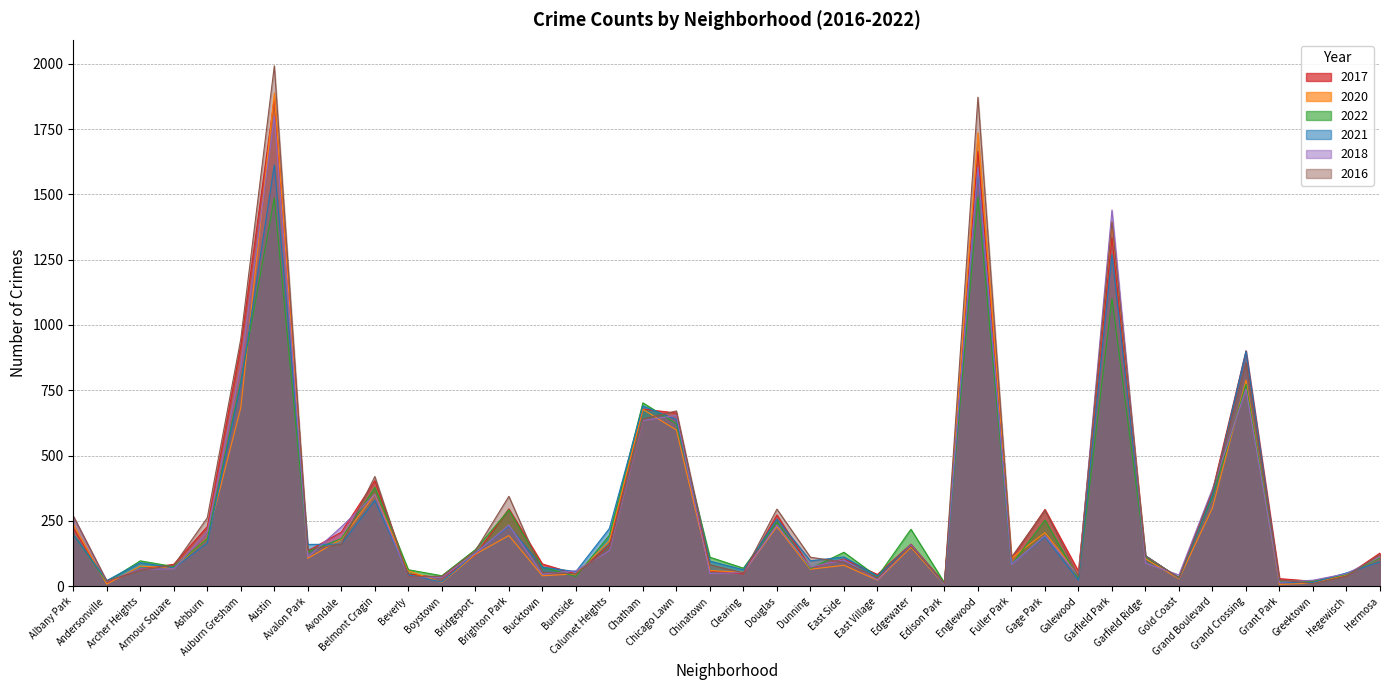

Between Chinatown and Gage Park, which series saw the biggest shift?

2017